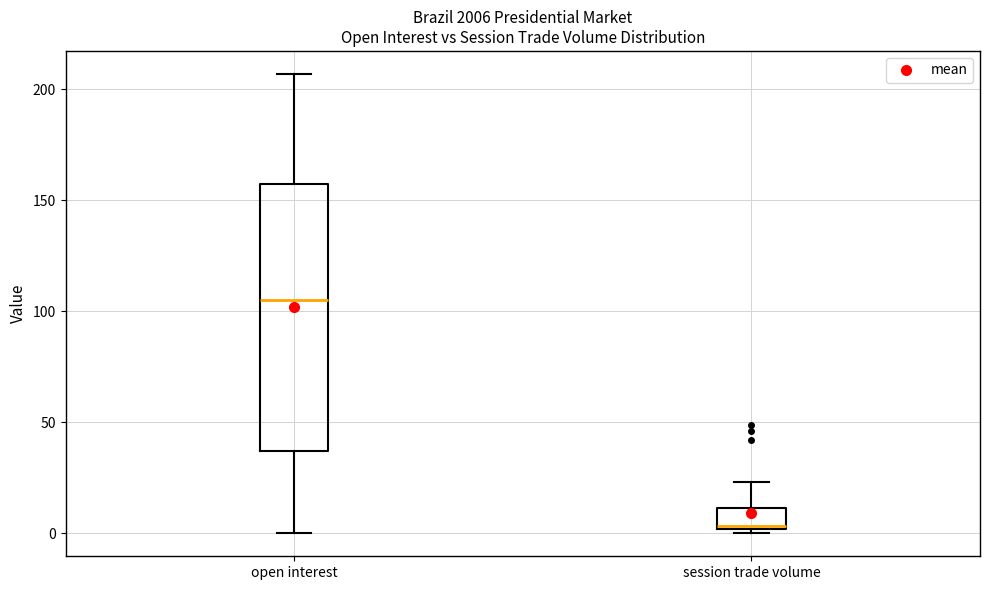

Which box has the highest median line?

open interest